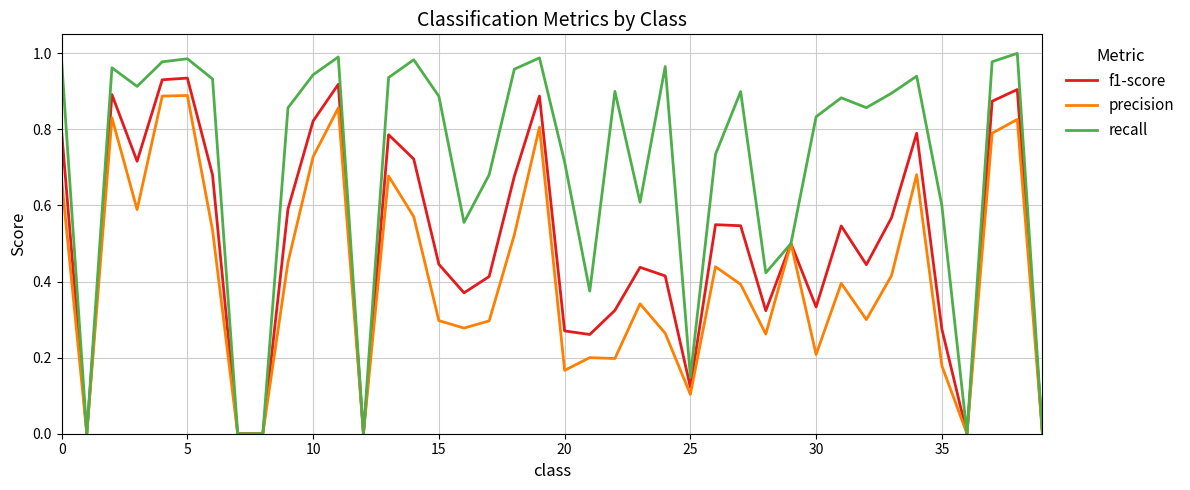

Which series has the largest total across all categories?

recall